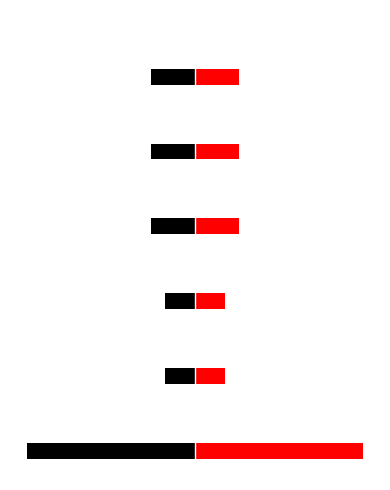

Count the number of data series in this chart.

6